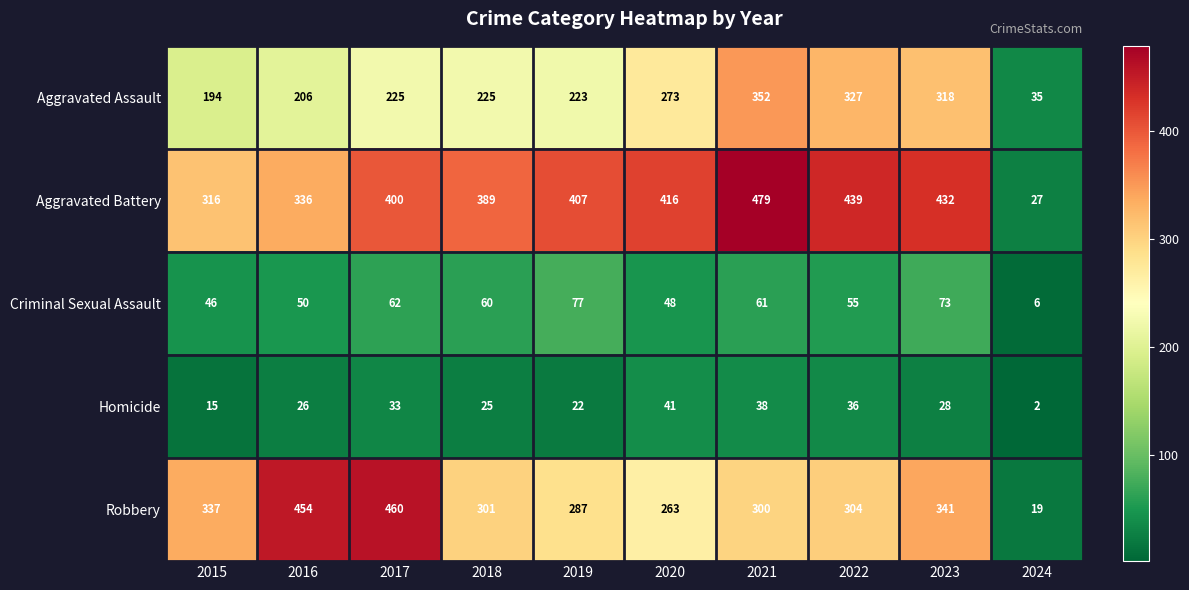

What is the minimum value shown in the chart?

2